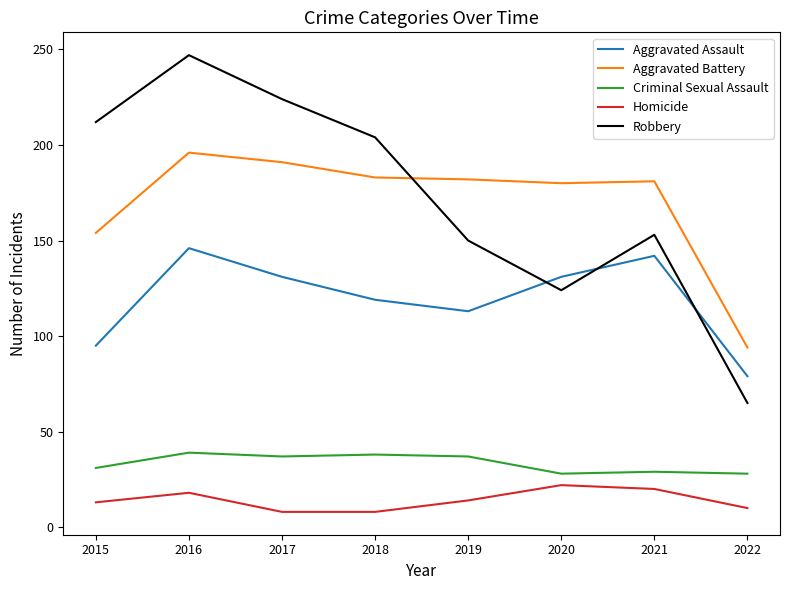

What is the average value of the Aggravated Battery series?

170